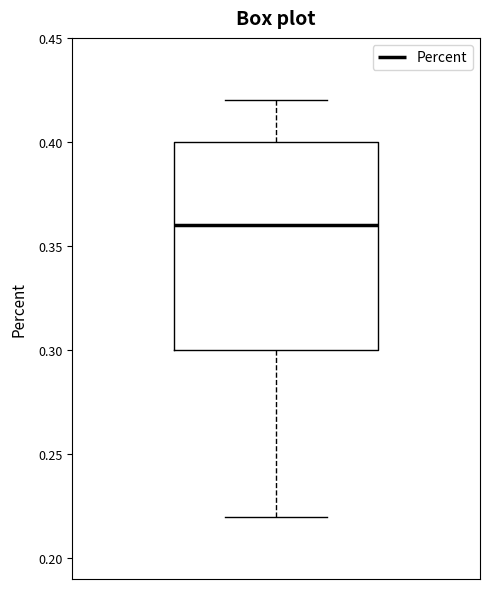

Where does the upper whisker of the box end on the y-axis? The values are not printed on the chart, so give them approximately, as read against the axis.

0.42